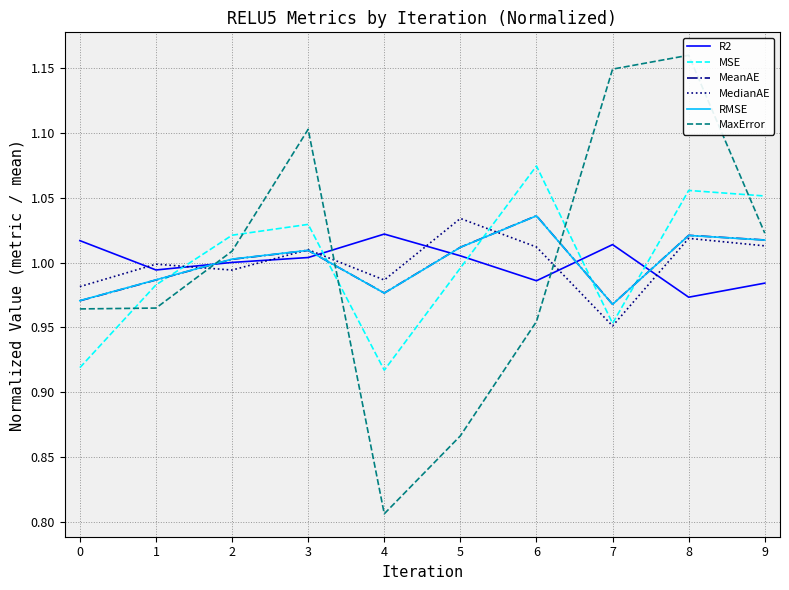

What is the total value across all series at 2?

6.0